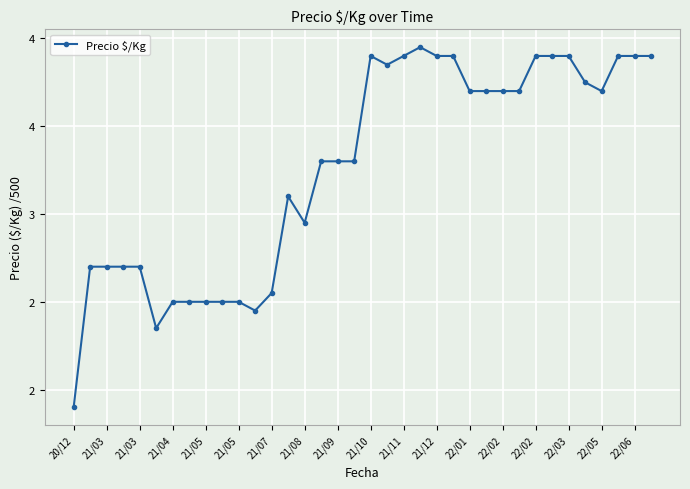

Is this an area chart (filled region under the line)?

No